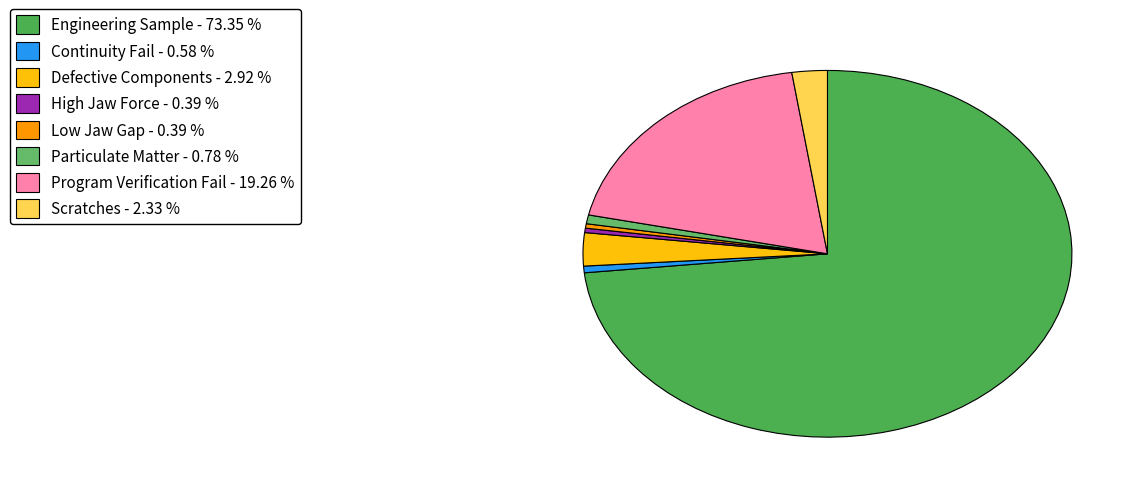

Count the number of slices in the pie.

8